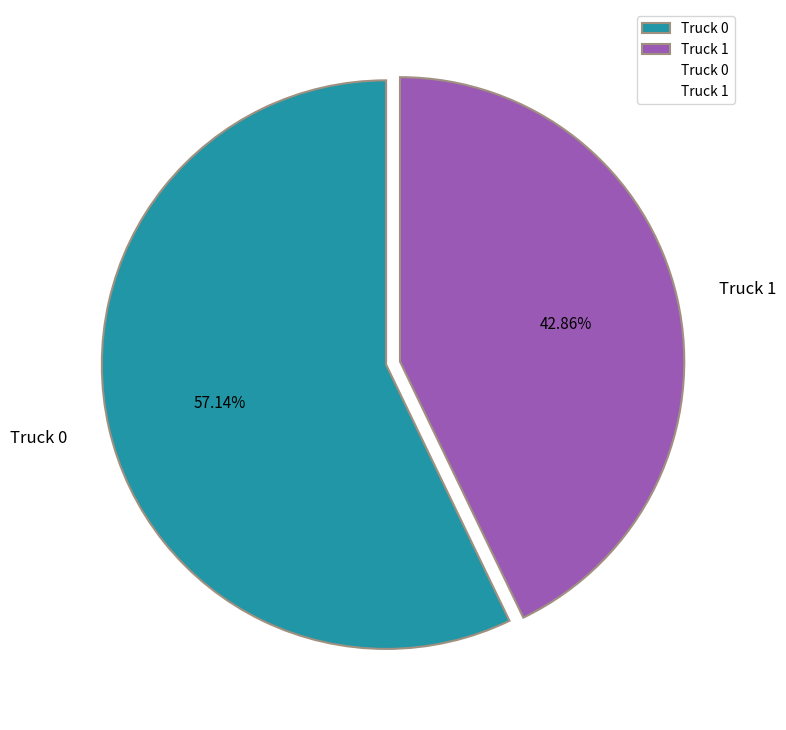

To the nearest percent, what percentage of the pie is Truck 0?

57%